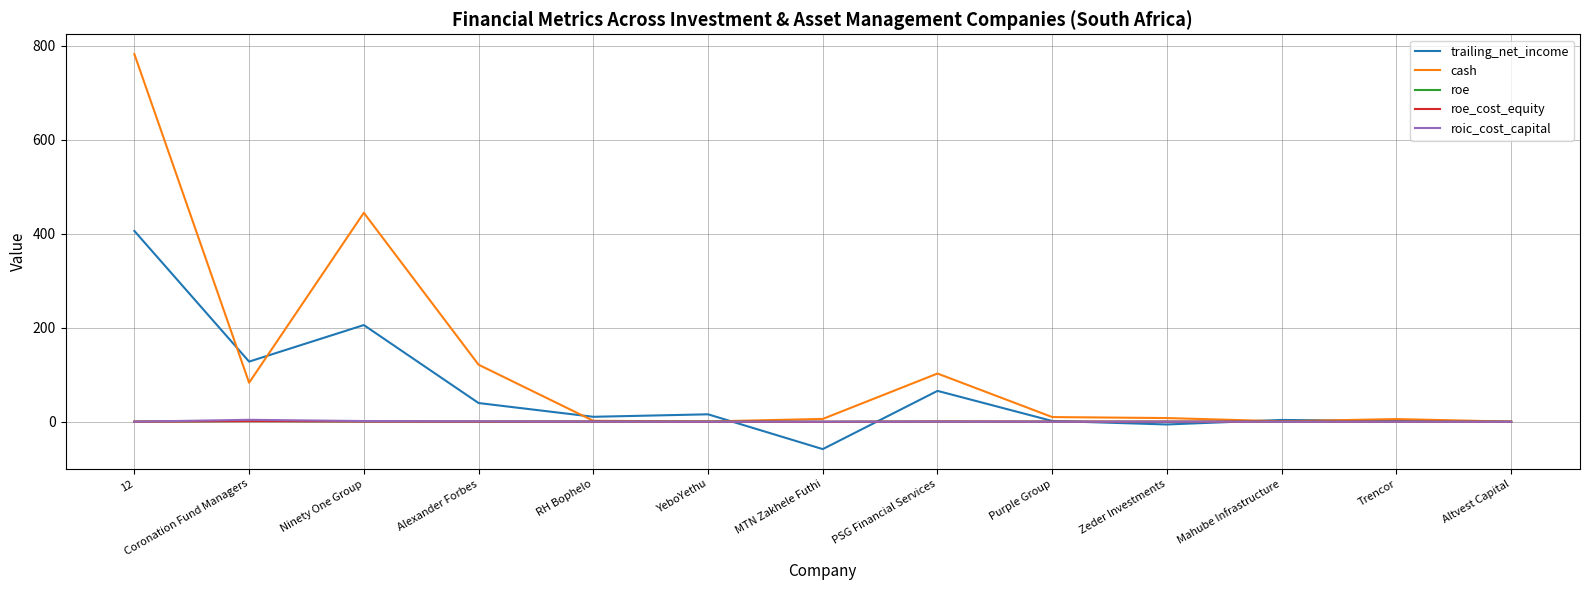

What is the greatest value displayed?

782.5